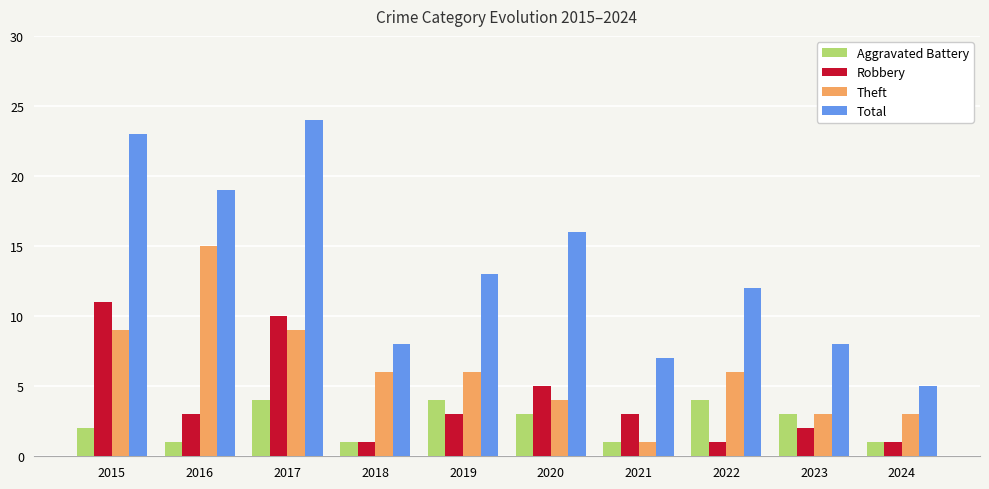

What is the average value of the Total series?

14